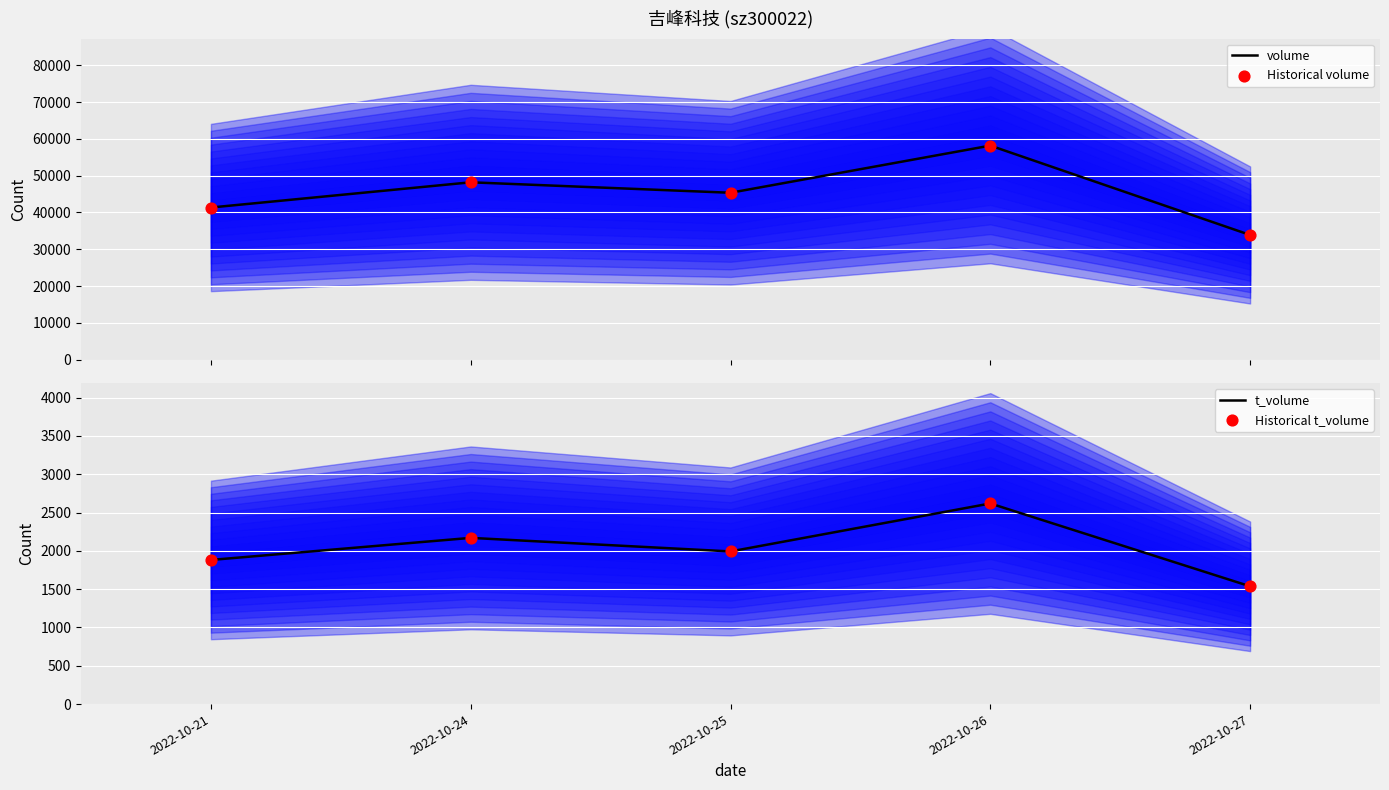

Which series contains the highest Y value?

volume